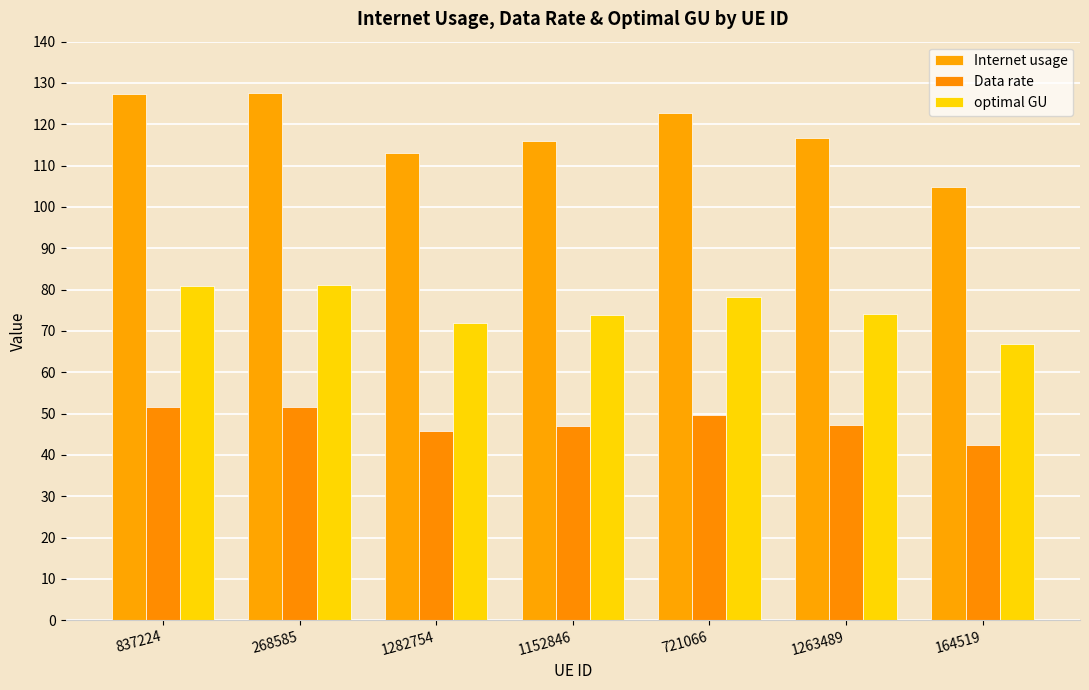

True or false: Internet usage has a value of 142.9 at 164519.

False